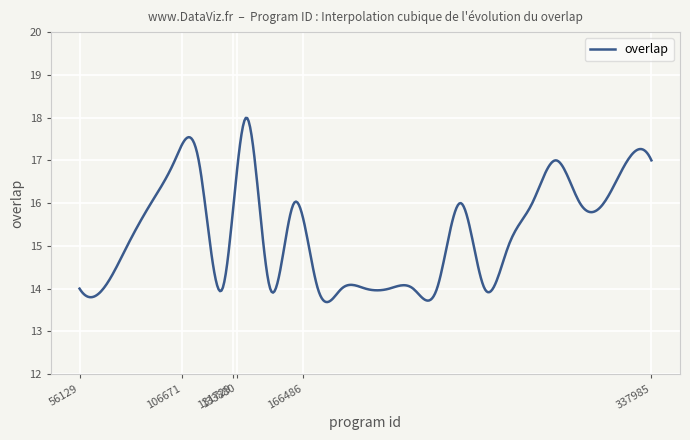

What is the minimum value shown in the chart?

13.7